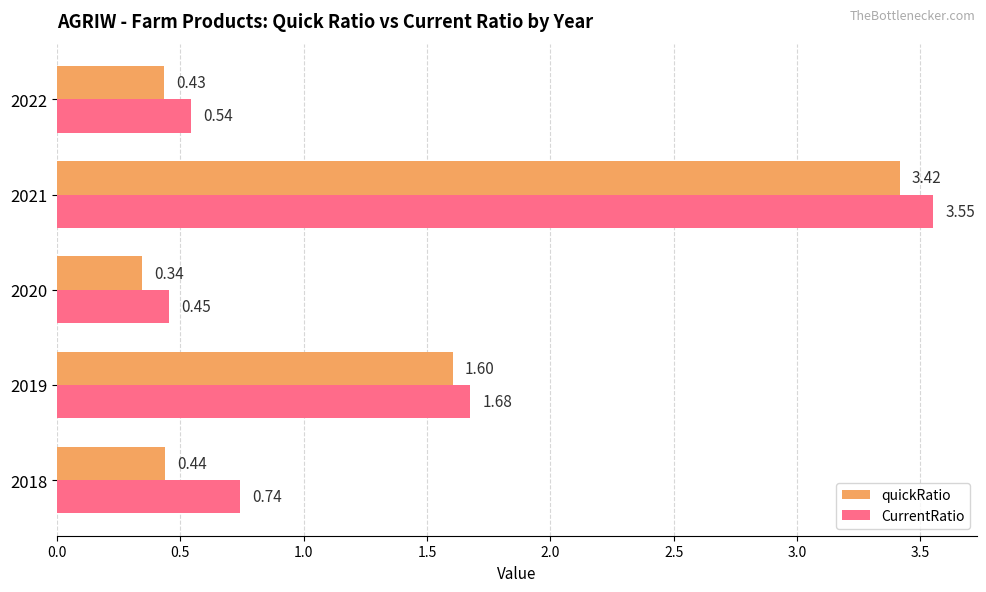

What is the average value of the quickRatio series?

1.2